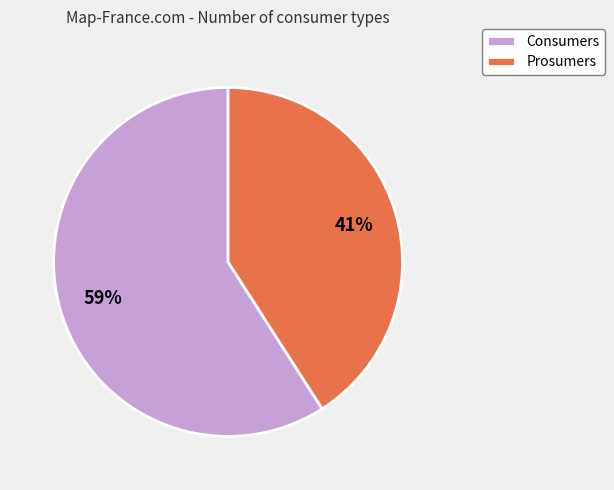

Count the number of slices in the pie.

2